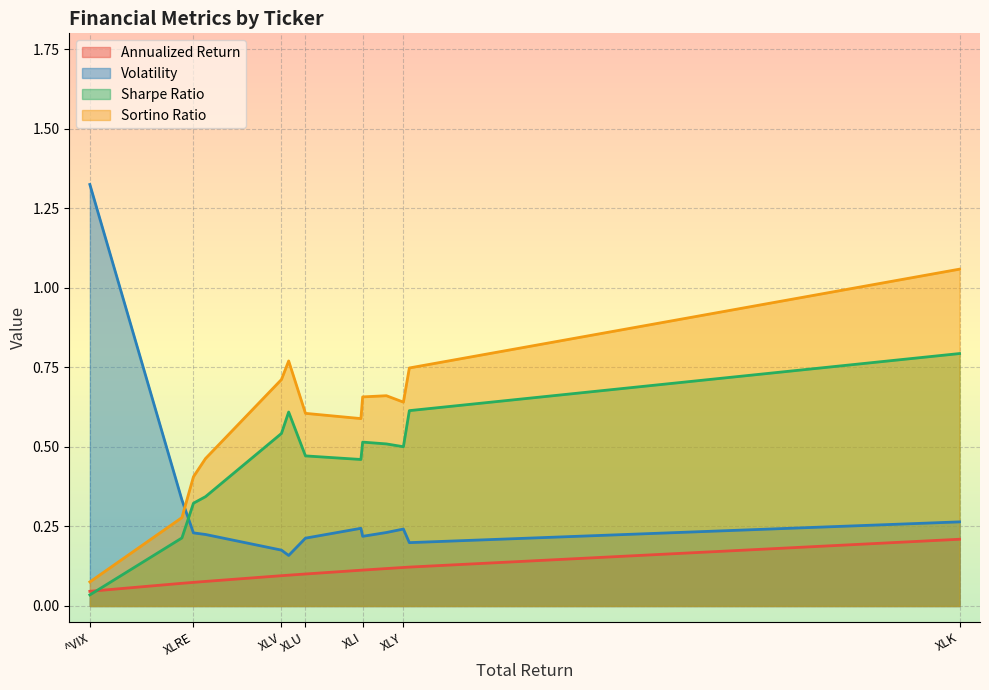

True or false: Volatility and Sharpe Ratio cross at least once.

True